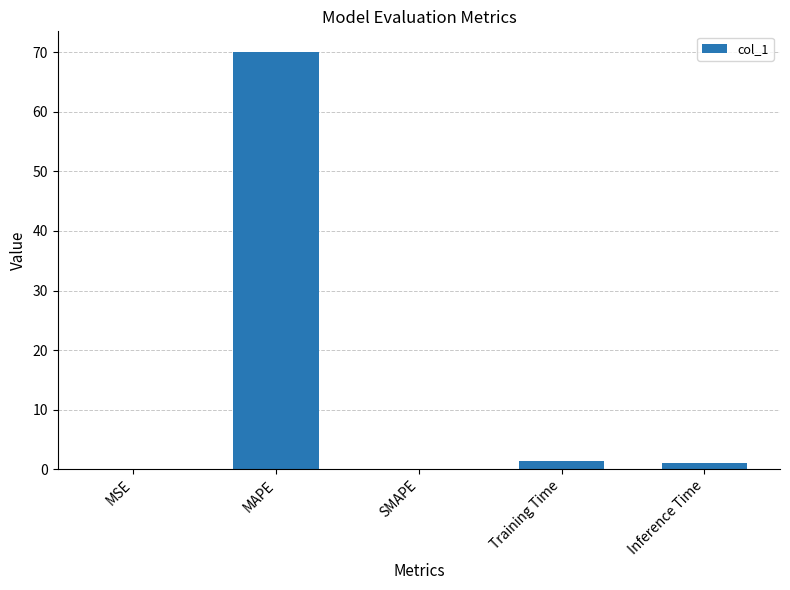

What is the sum of the values at SMAPE and MAPE?

70.0